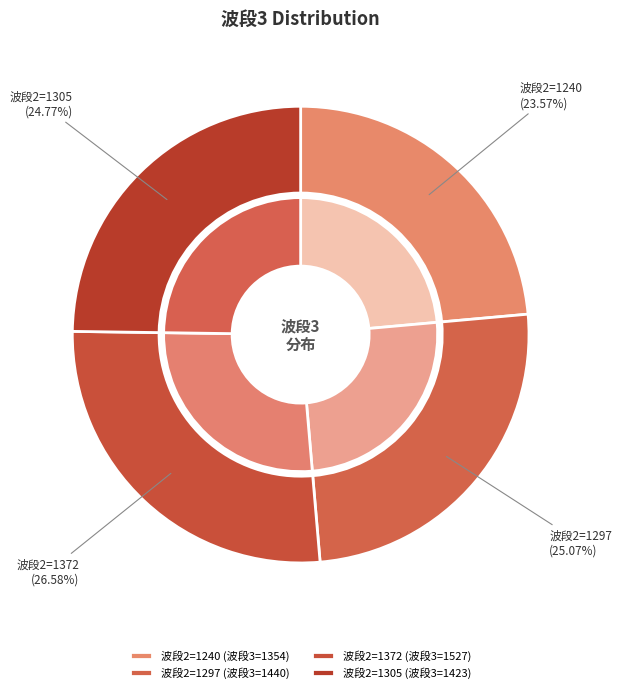

To the nearest percent, what is the combined percentage of 1297 and 1305?

50%